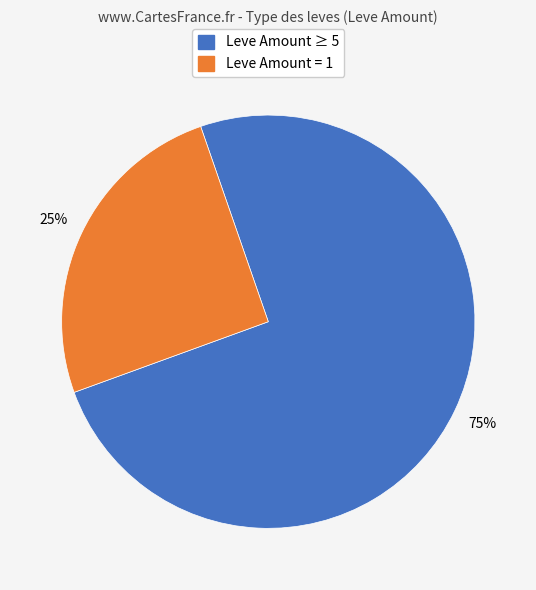

Is there a majority slice in this chart?

Yes